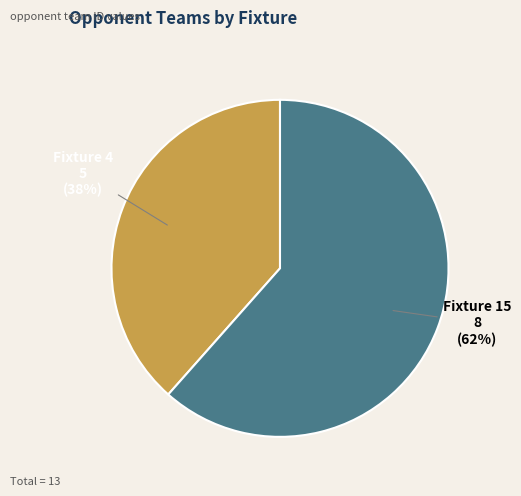

Does any single category account for the majority?

Yes